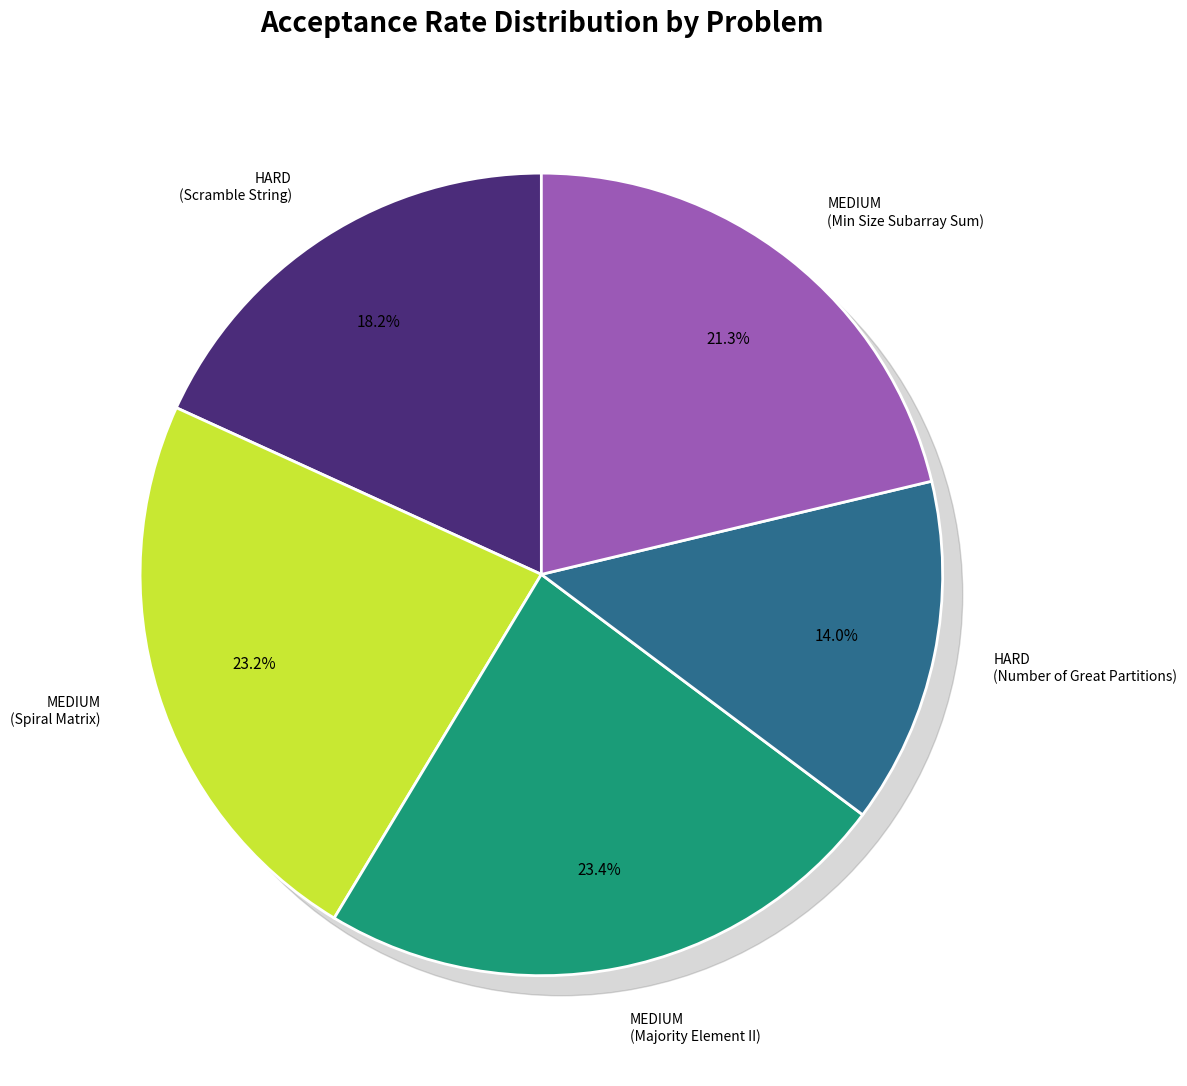

Does any single category account for the majority?

No